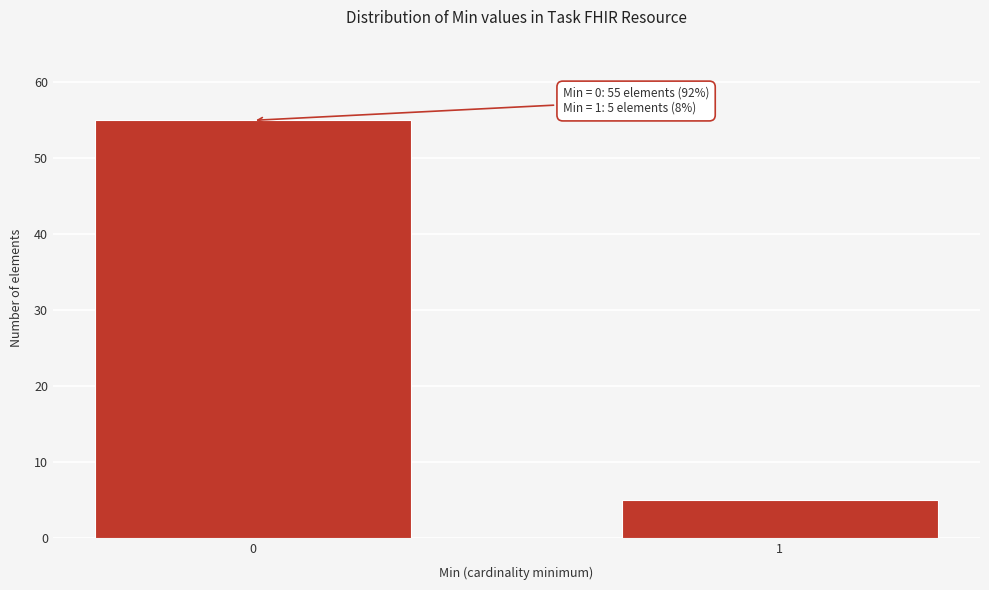

Reading left to right, list all the values displayed in this chart.

0=55	1=5